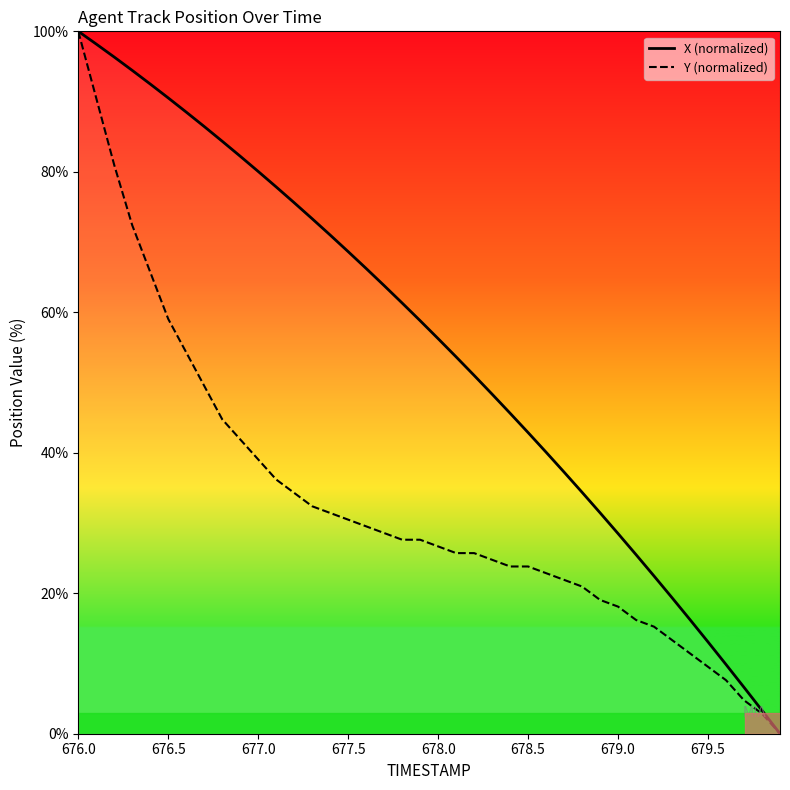

True or false: Y (normalized) and X (normalized) intersect in this chart.

False